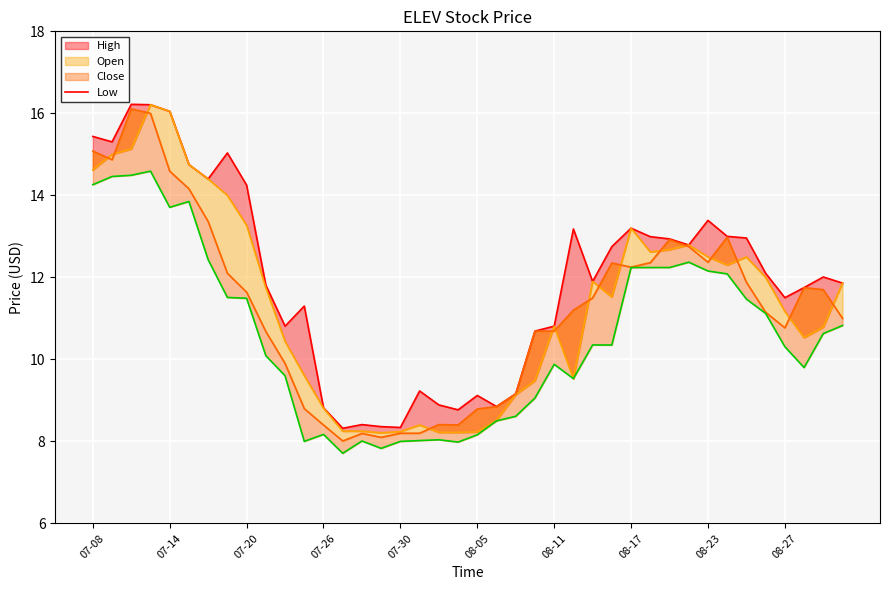

True or false: open-line and low cross at least once.

False